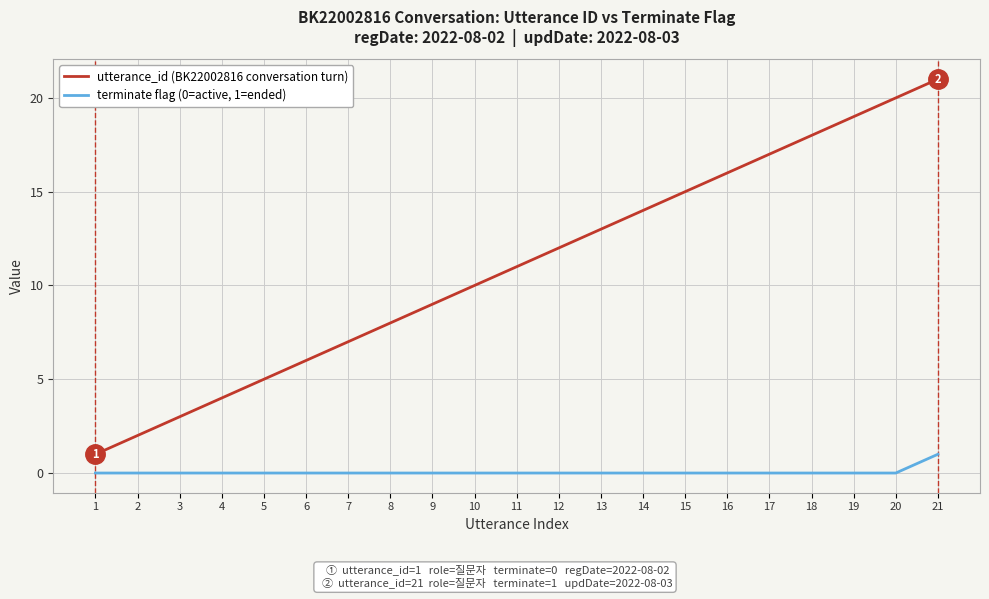

Which series has the widest spread of values?

utterance_id (BK22002816 conversation turn)